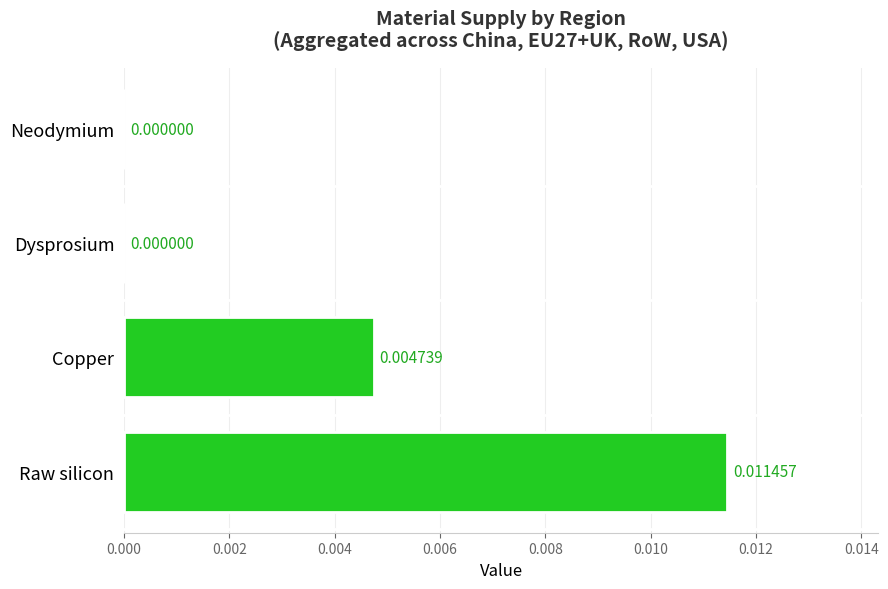

Which has a higher value, Copper or Dysprosium?

Copper